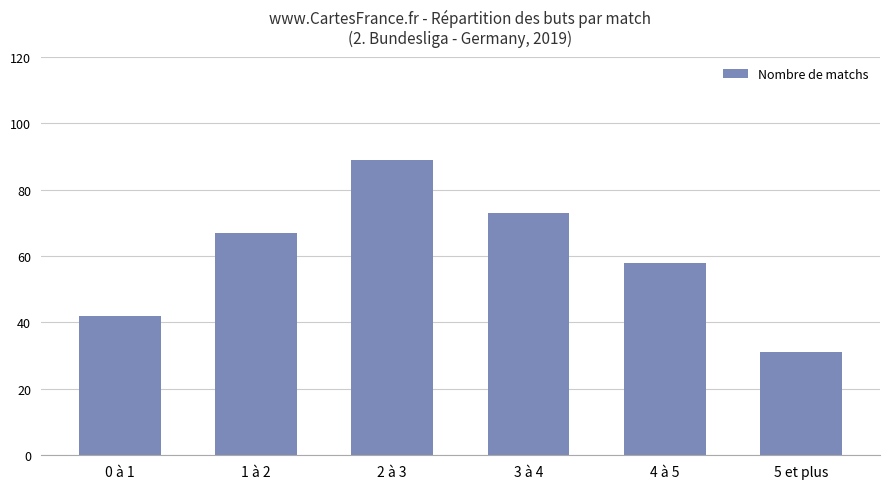

How many data points are less than 67?

3